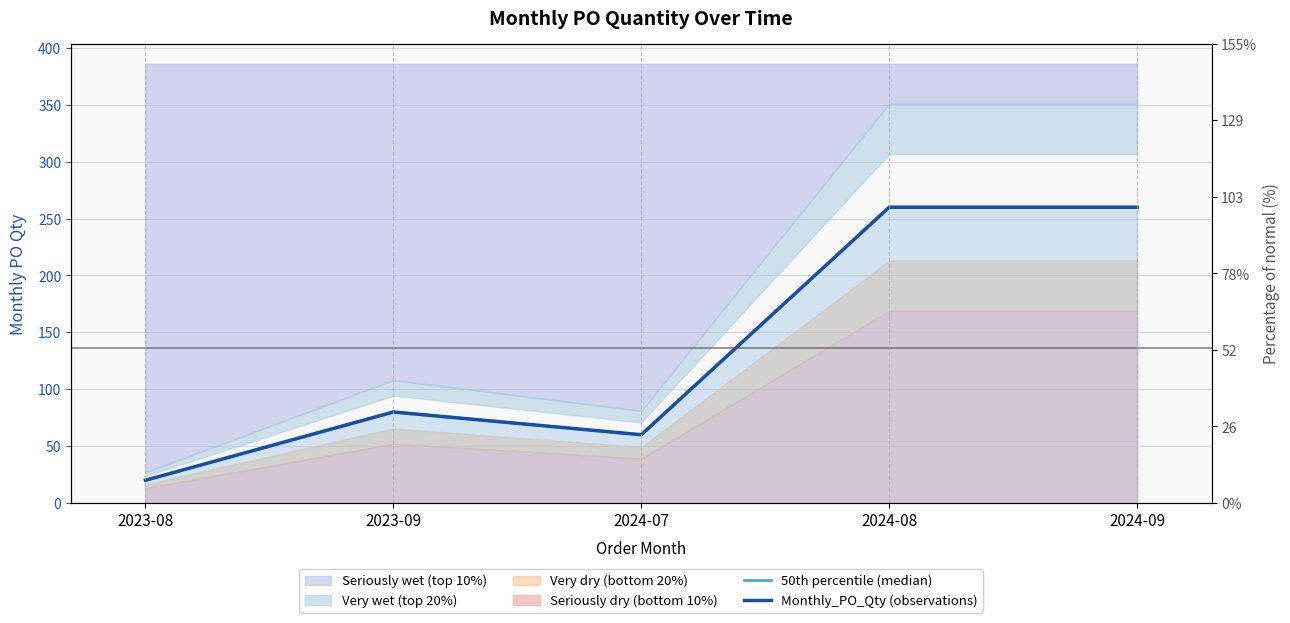

Is the value of 50th percentile (median) at 2024-08 greater than the value of Monthly_PO_Qty (observations) at 2024-07?

Yes